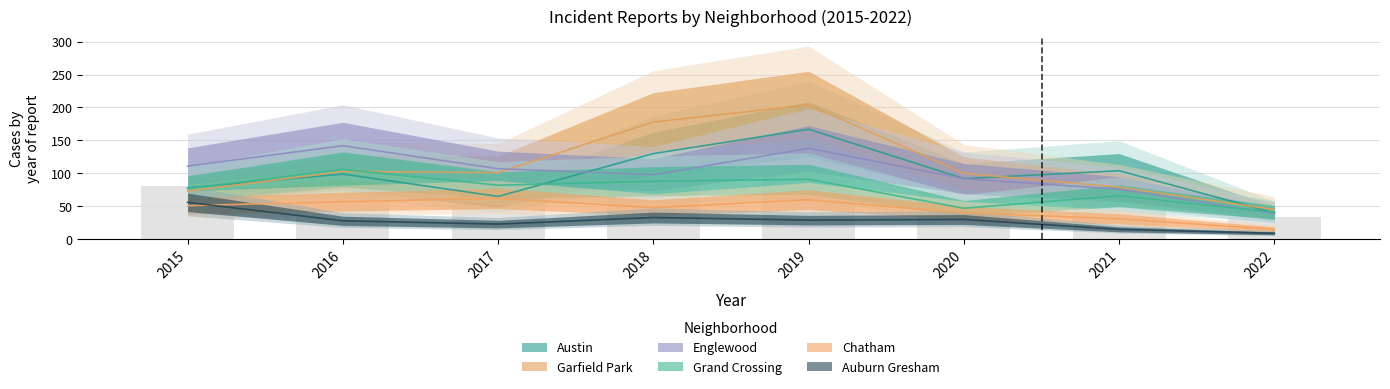

What is the total value across all series at 2016?

535